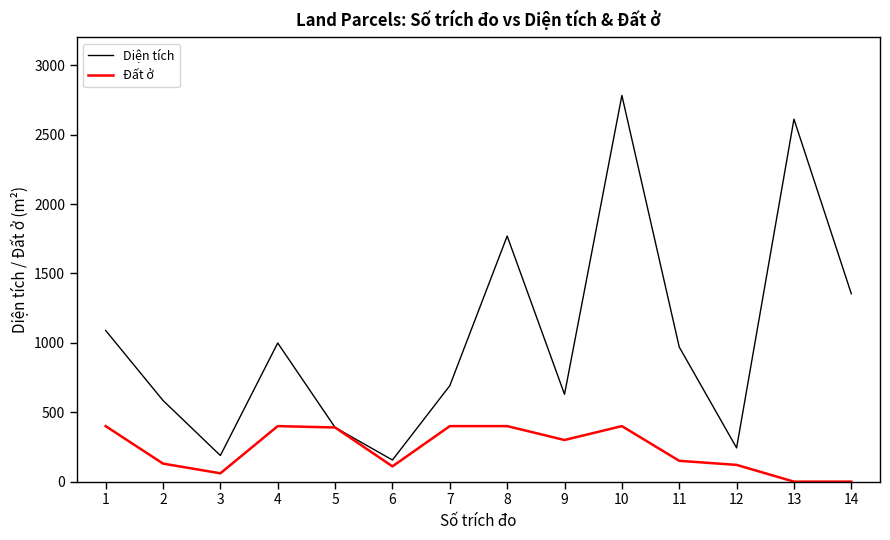

How many series are shown in this chart?

2